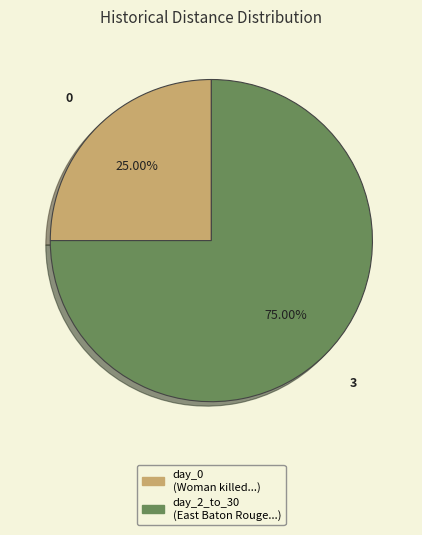

Is there a majority slice in this chart?

Yes